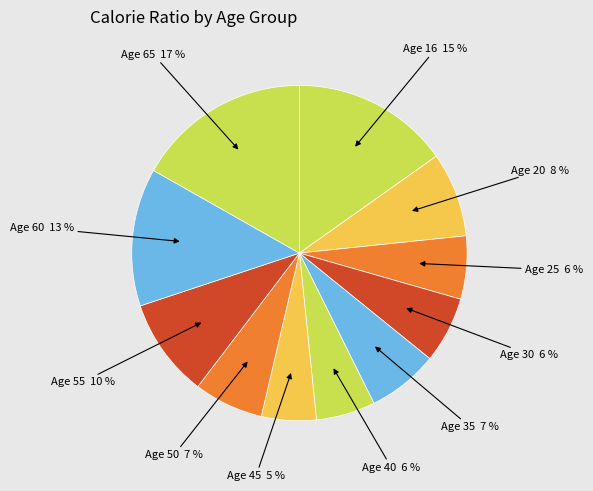

What is the smallest slice in the pie chart?

45